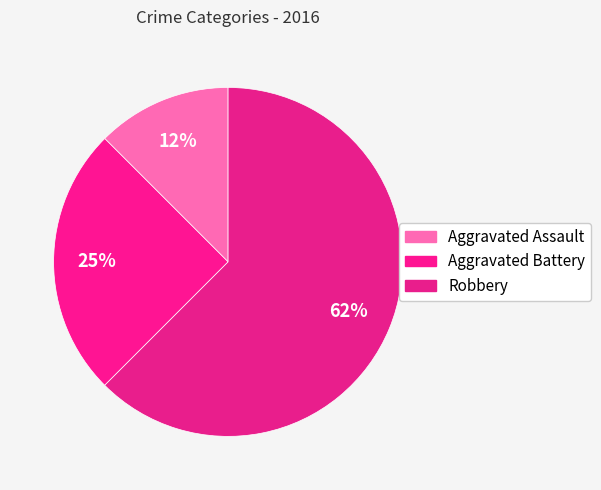

How many segments does this pie chart have?

3